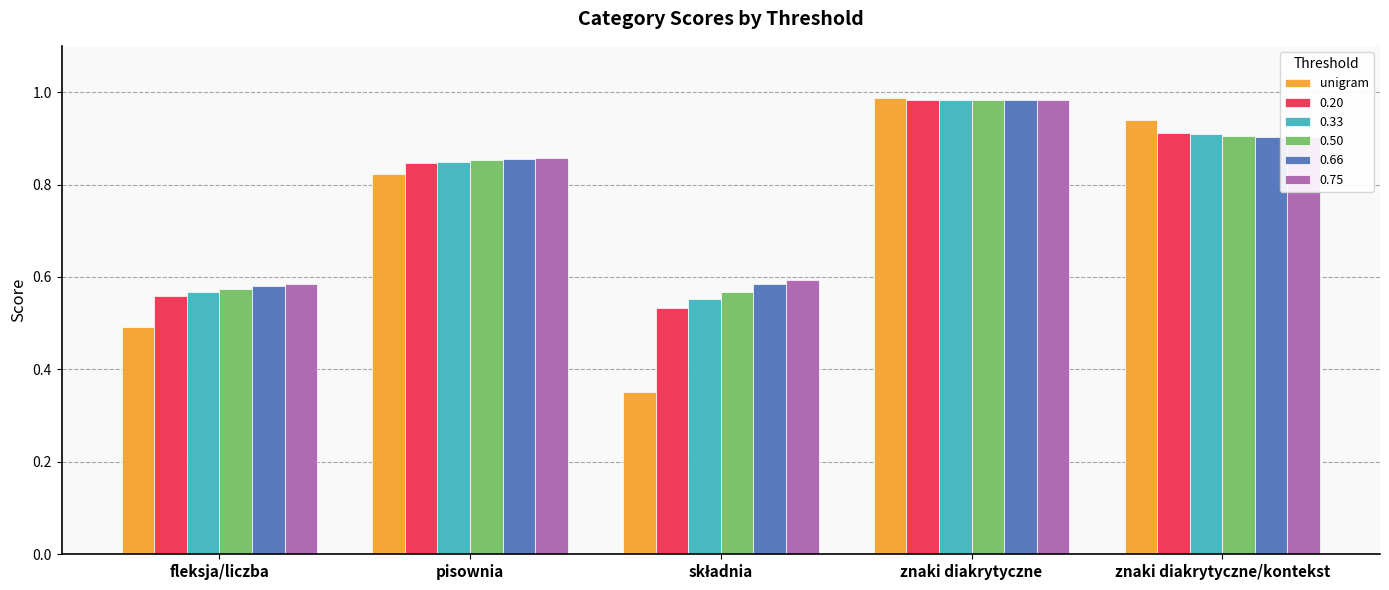

What position from the left is pisownia?

2